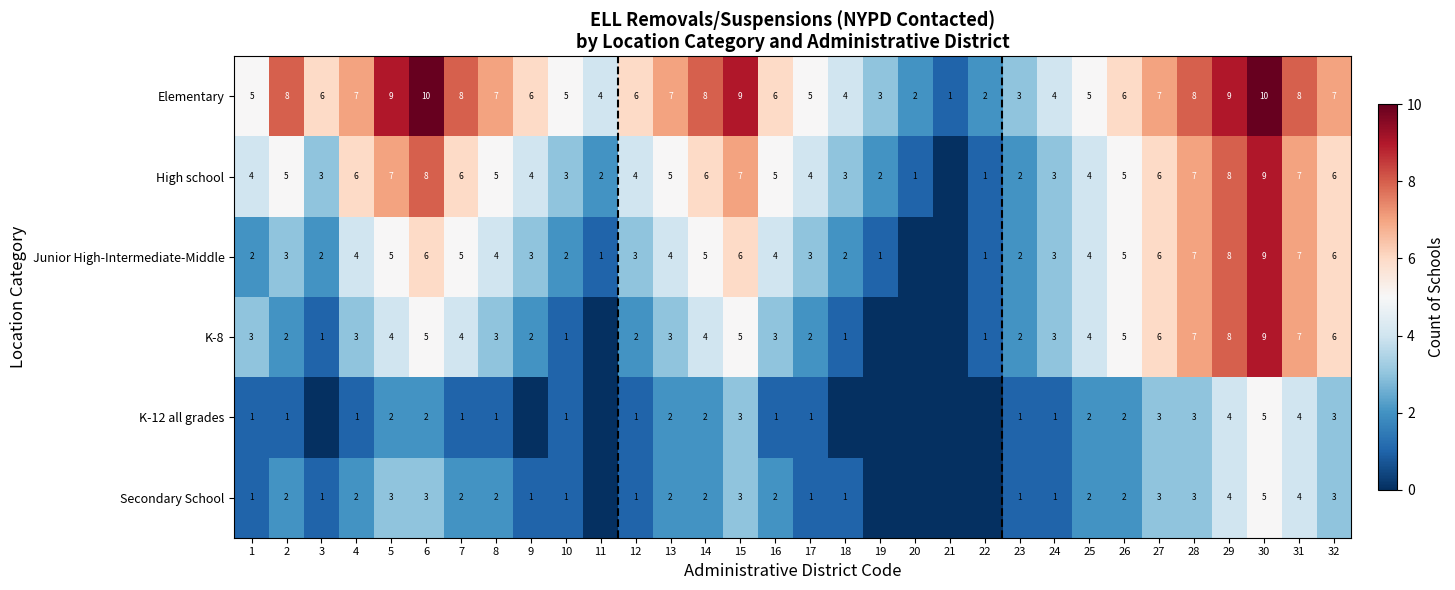

Count the Elementary values in the range 5 to 8.

19